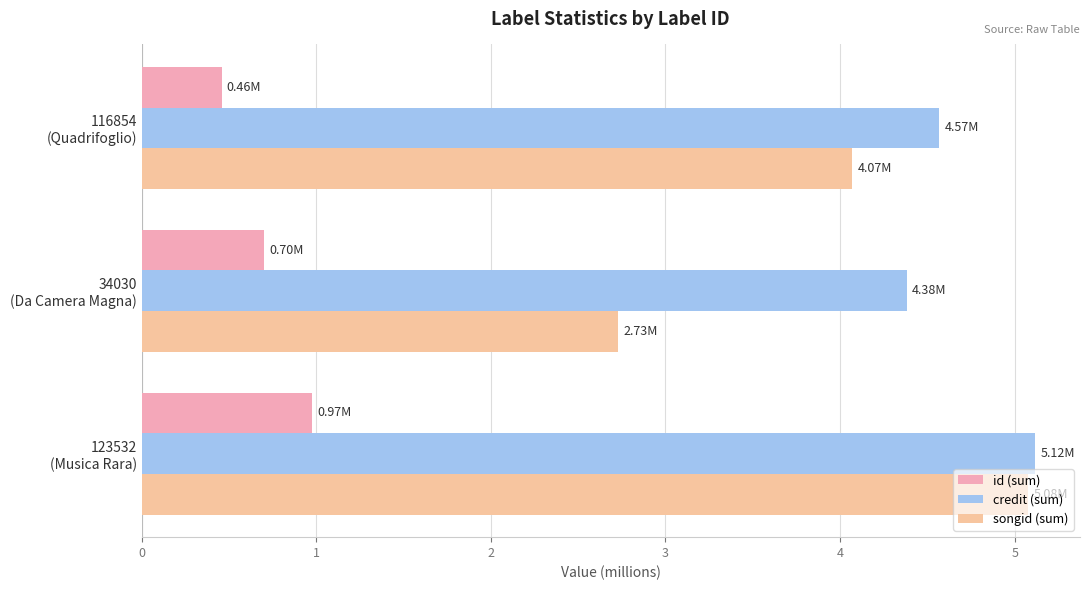

Reading left to right, transcribe all the data shown in this chart.

id (sum): 1.0	0.7	0.5
credit (sum): 5.1	4.4	4.6
songid (sum): 5.1	2.7	4.1